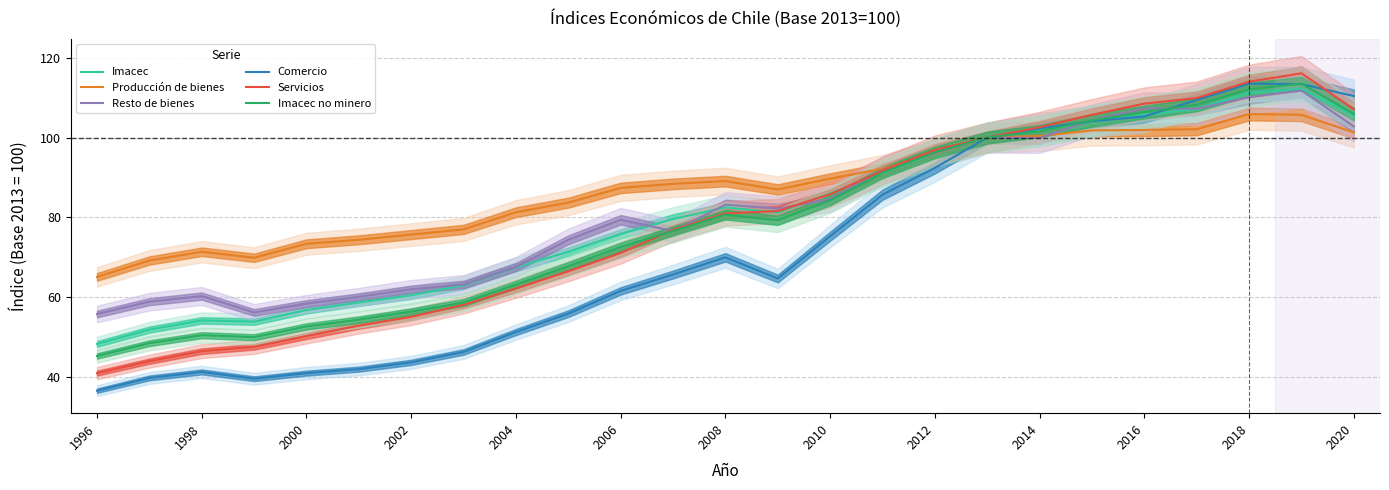

The value of Comercio at 2000 is 9.5. True or false?

False